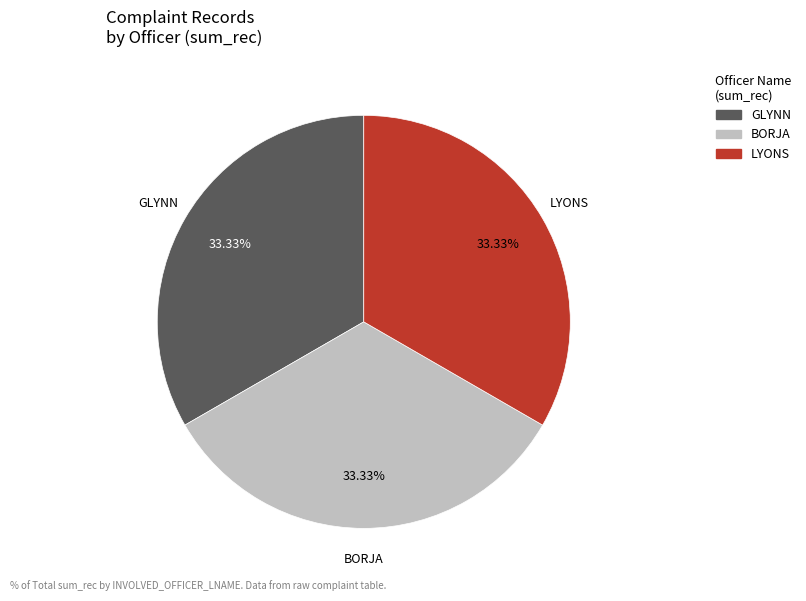

Is there any slice that represents more than half of the pie?

No